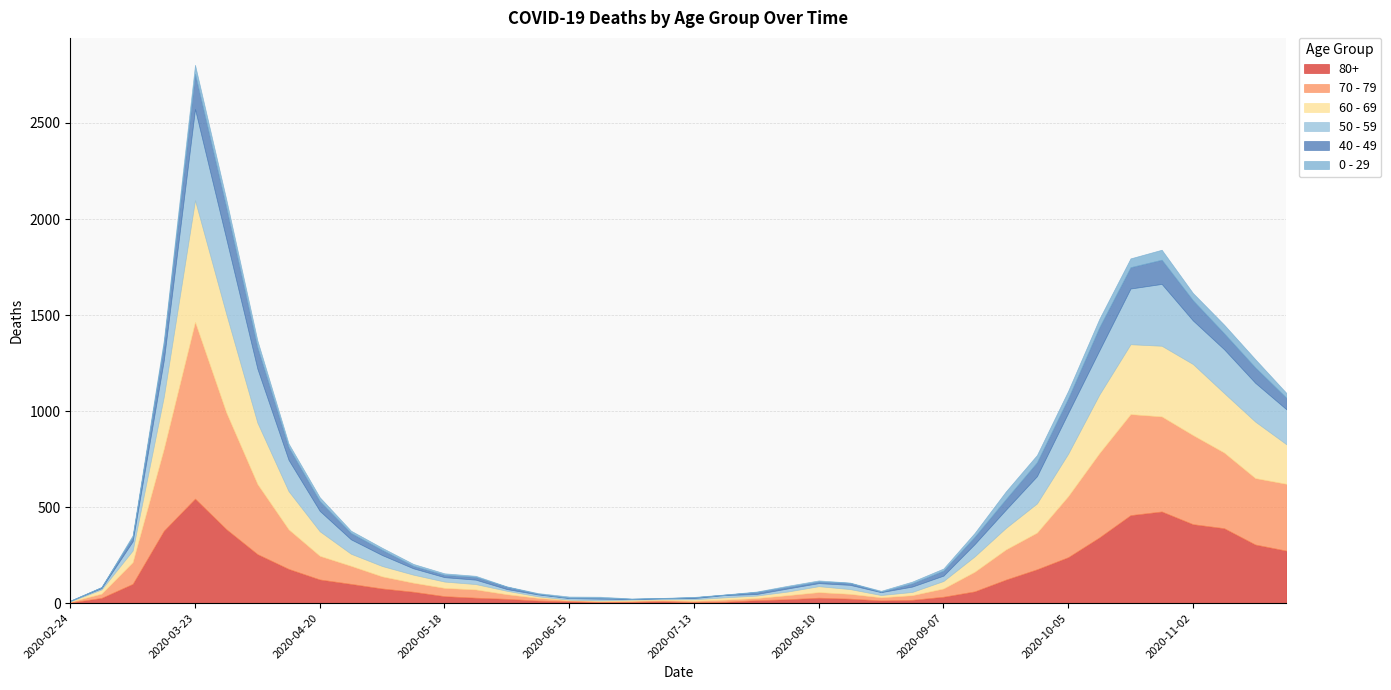

At which label is 70 - 79 closest to 462?

2020-11-02